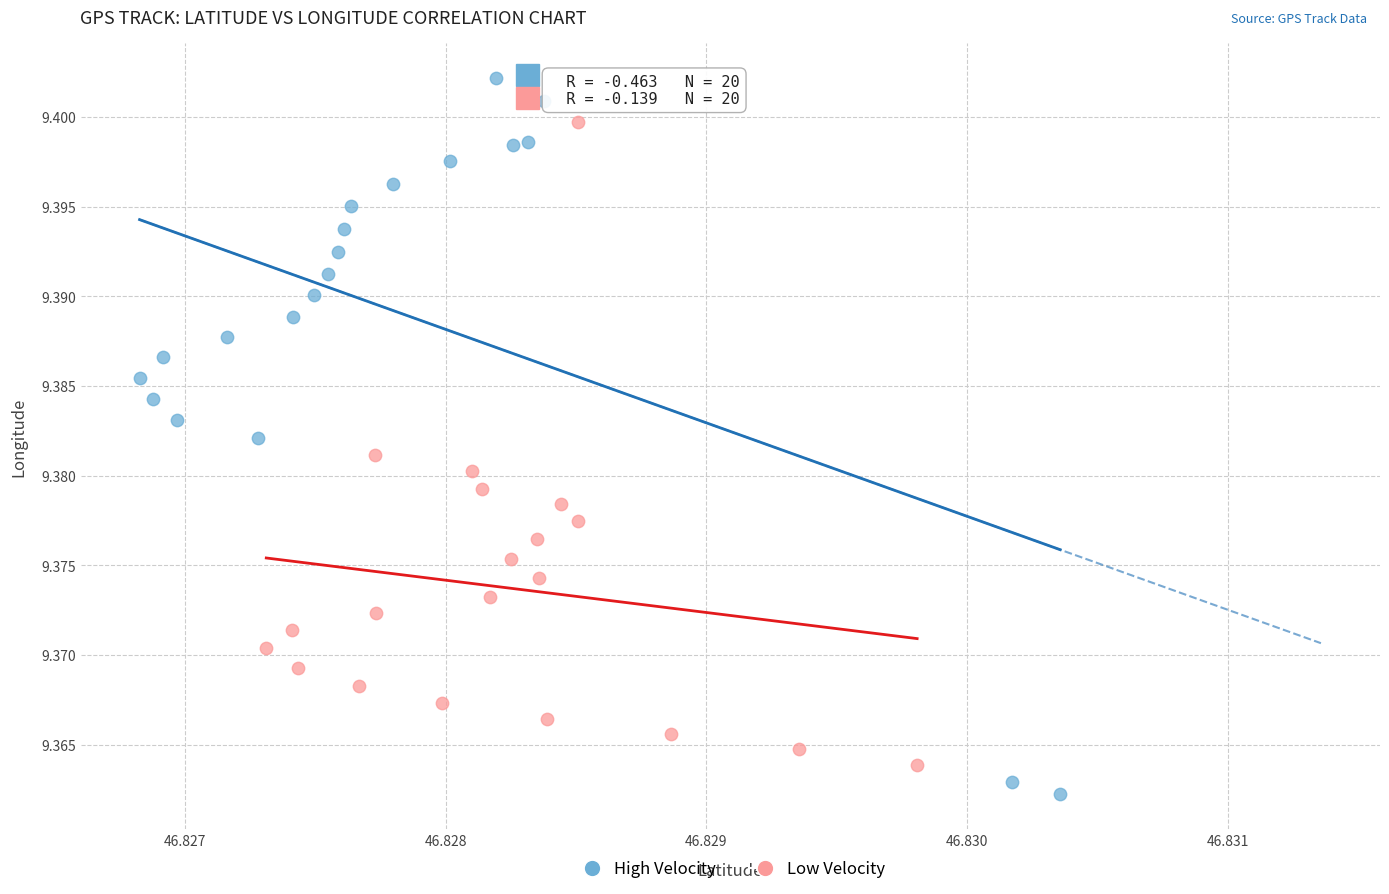

What are all the series names shown in the legend?

High Velocity, Low Velocity